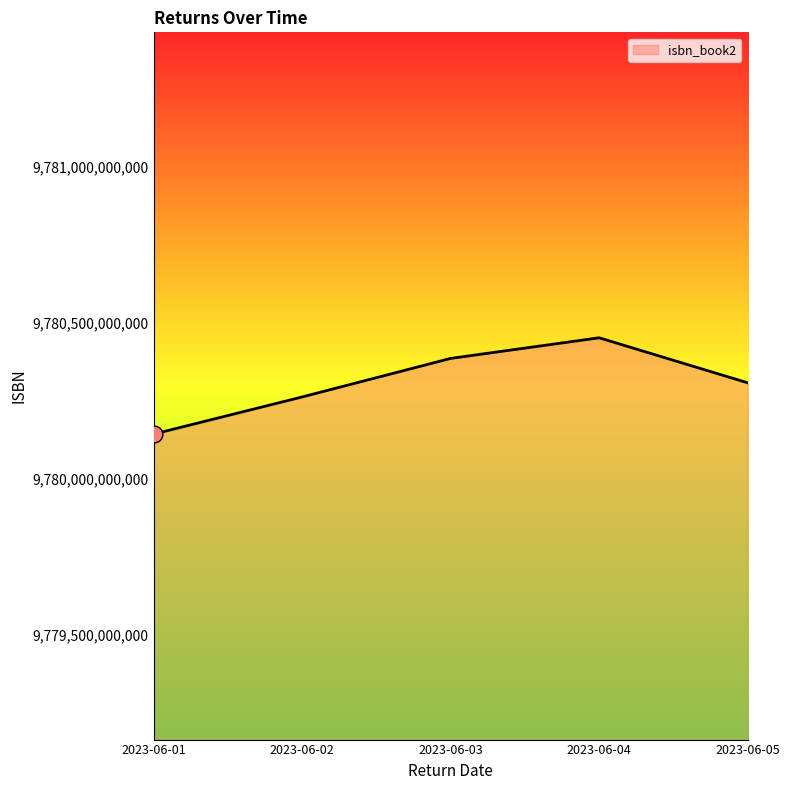

Where is the data nearest to the value 9780297315180?

2023-06-05